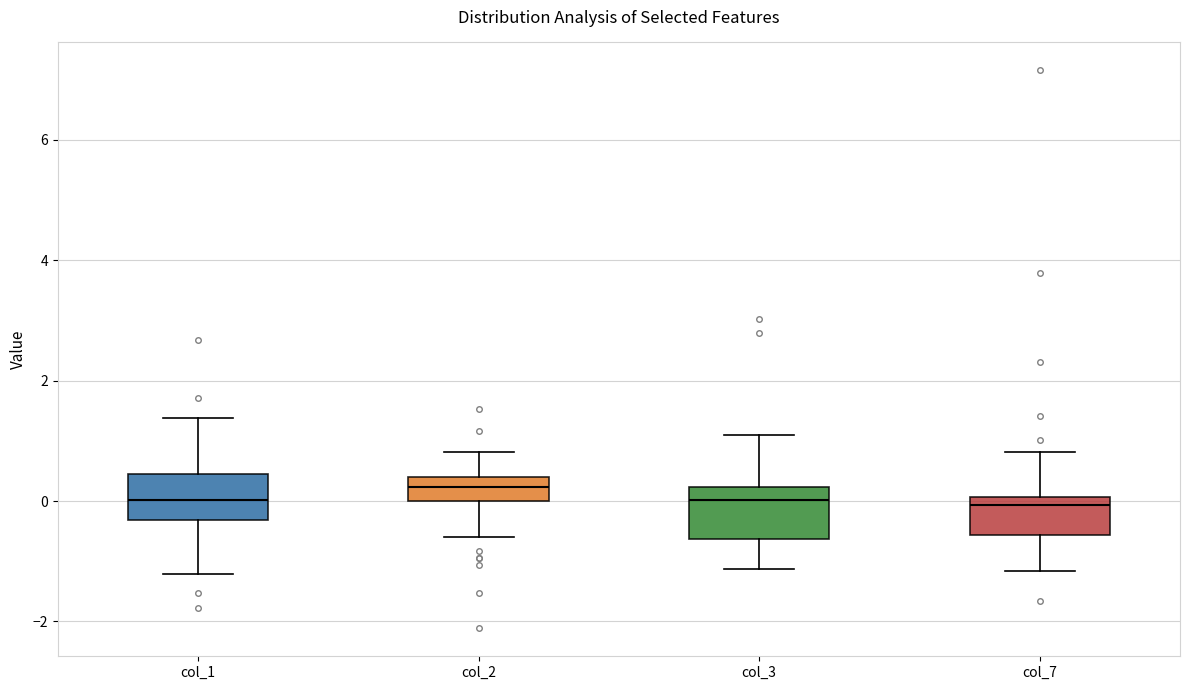

Reading left to right, transcribe this box plot: for each box, give where its median line is, the range the box spans, and where its two whiskers end, as read against the y-axis. The values are not printed on the chart, so give them approximately, as read against the axis.

col_1: median 0.0, box -0.4 to 0.4, whiskers -1.2 to 1.4
col_2: median 0.2, box 0.0 to 0.4, whiskers -0.6 to 0.8
col_3: median 0.0, box -0.6 to 0.2, whiskers -1.2 to 1.0
col_7: median 0.0 (just below the box's upper edge), box -0.6 to 0.0, whiskers -1.2 to 0.8